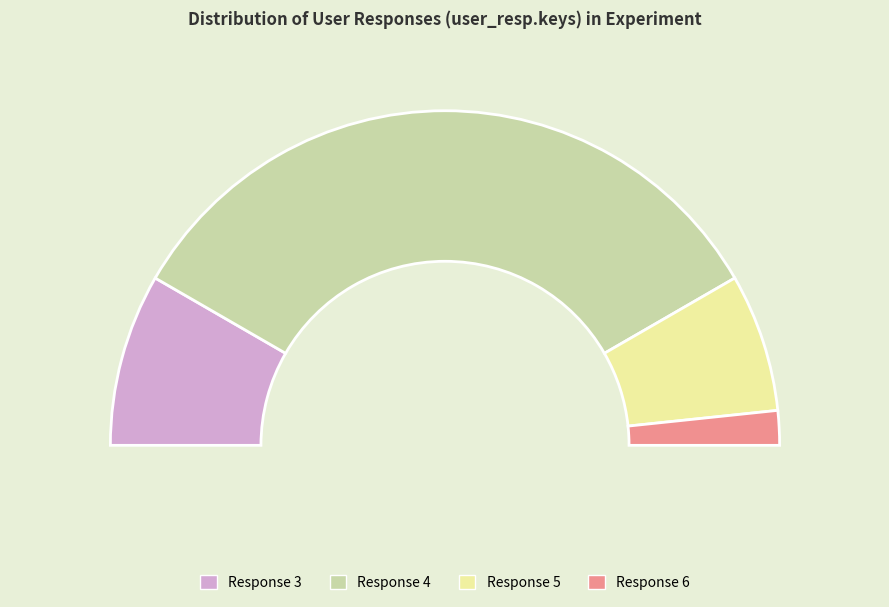

The 3 slice represents 12% of the pie. True or false?

True